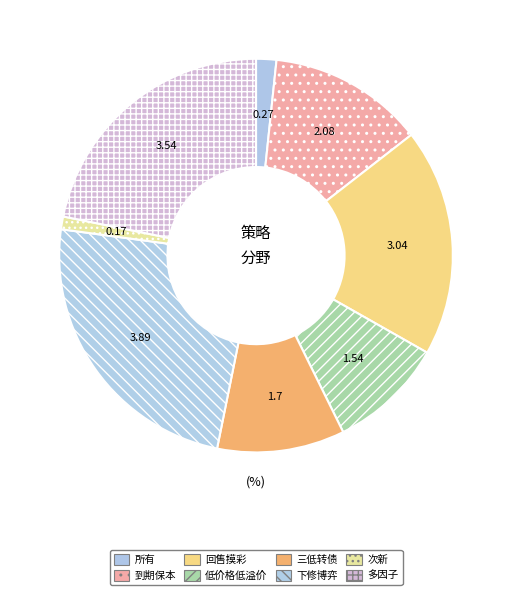

Approximately how many times larger is the value at 回售摸彩 compared to 三低转债?

1.8